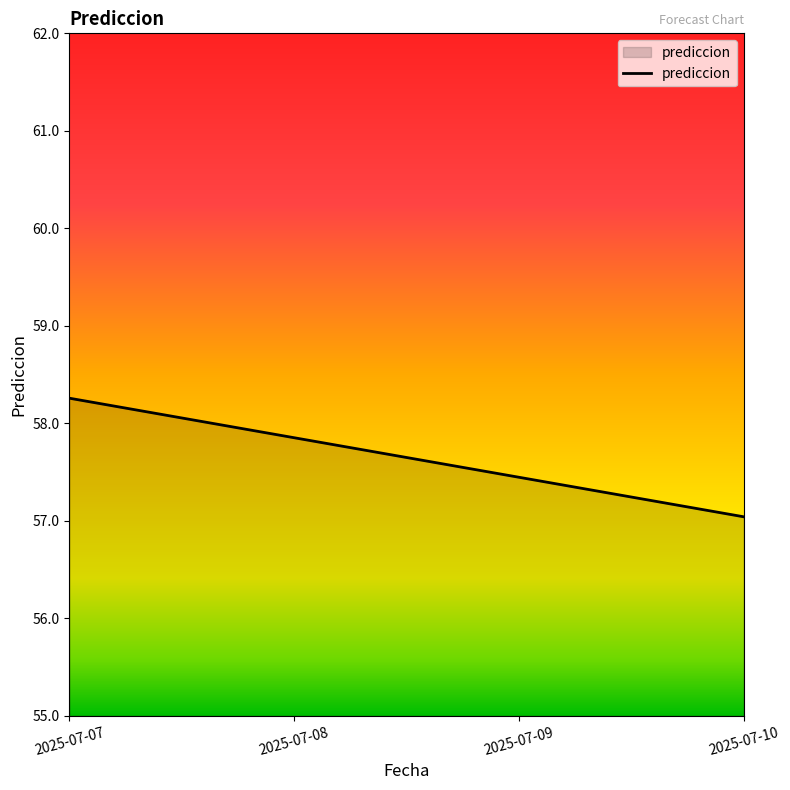

Rank the categories by value from highest to lowest.

2025-07-07, 2025-07-08, 2025-07-09, 2025-07-10